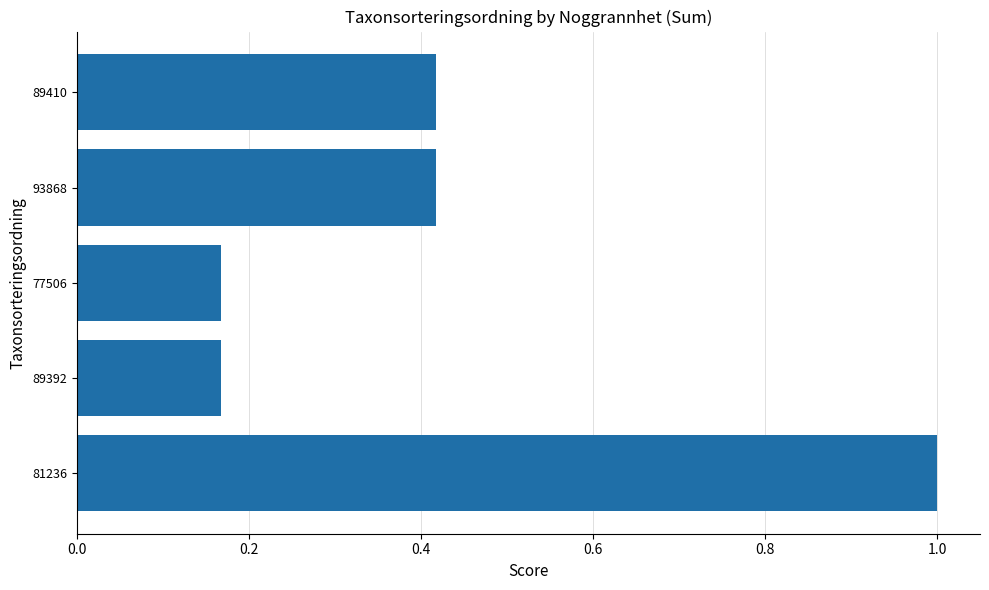

What is the change in value from 81236 to 93868?

-0.6